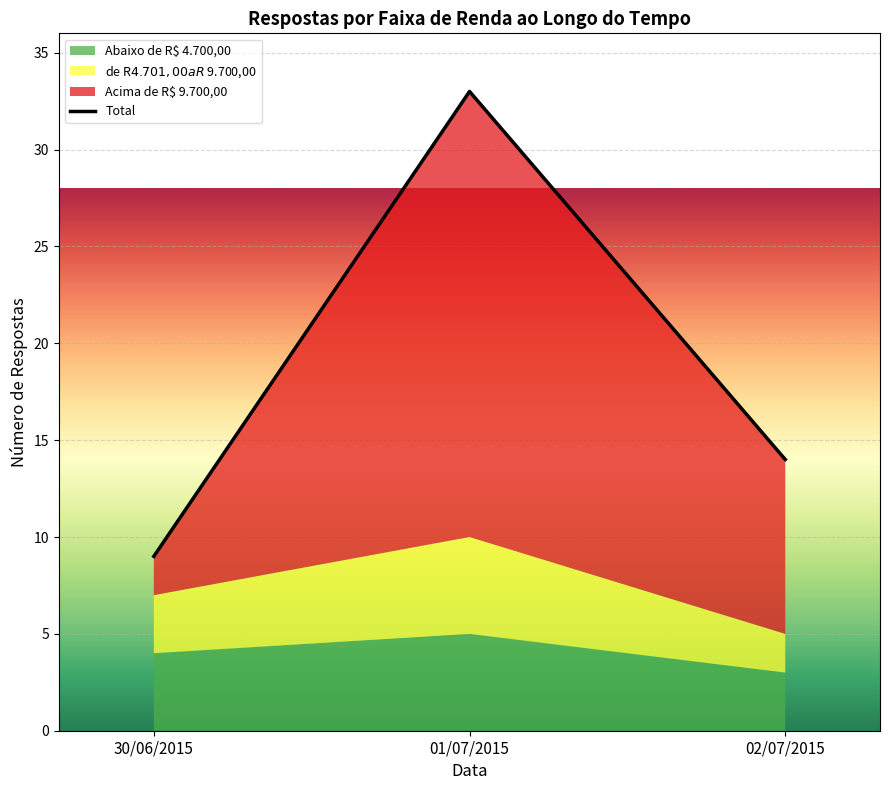

Count the values in the range 9 to 33.

3